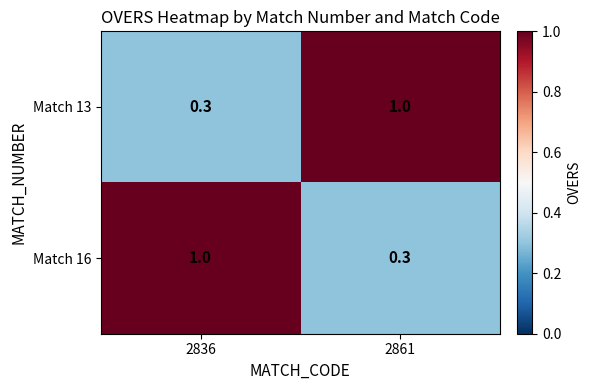

Reading left to right, extract all data points from this chart.

Match 13: 2836=0.3	2861=1.0
Match 16: 2836=1.0	2861=0.3